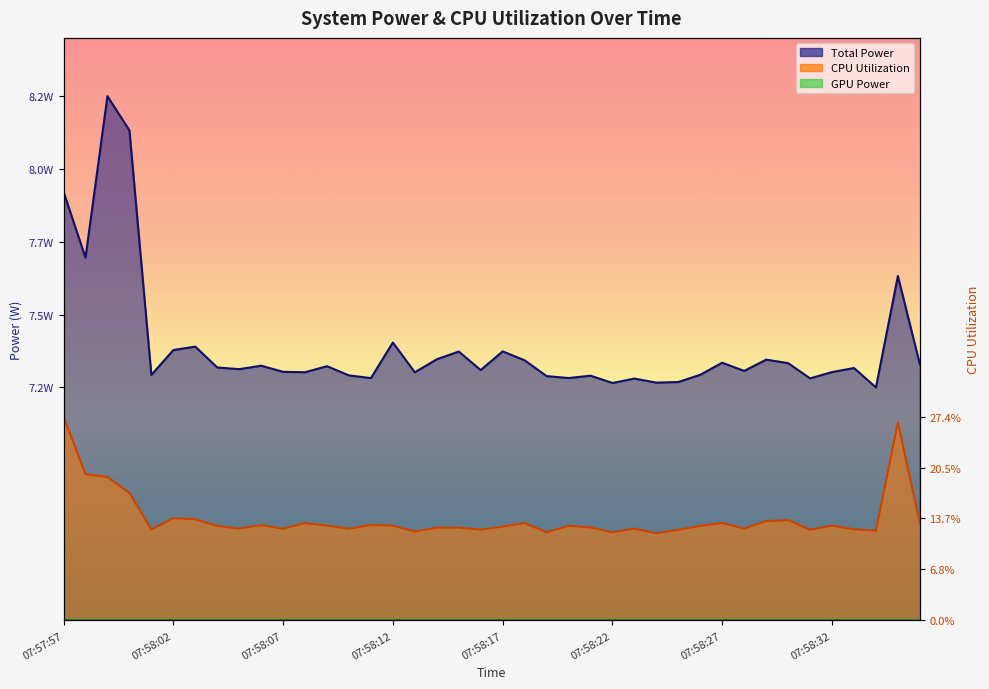

What is the difference between the highest and lowest values at 07:58:33?

0.3